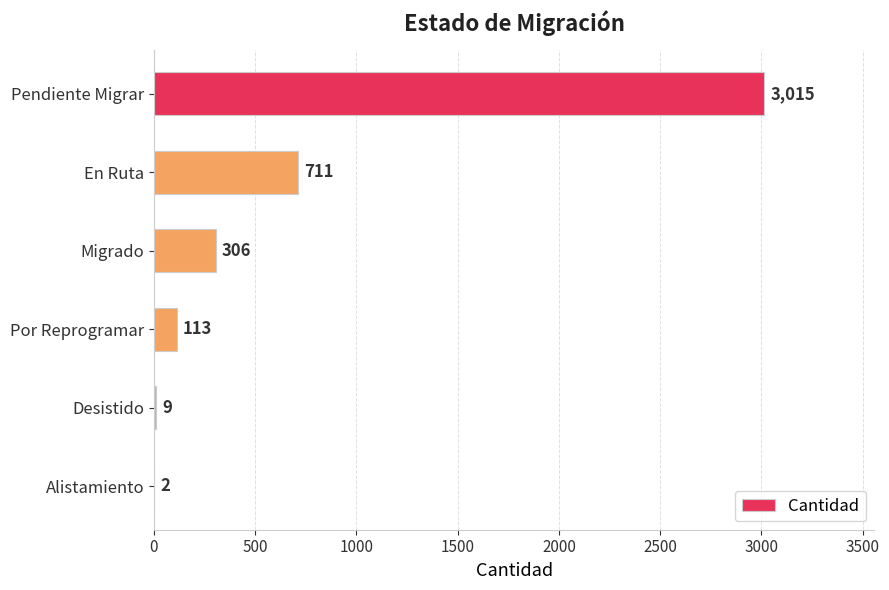

How many categories are shown in the chart?

6